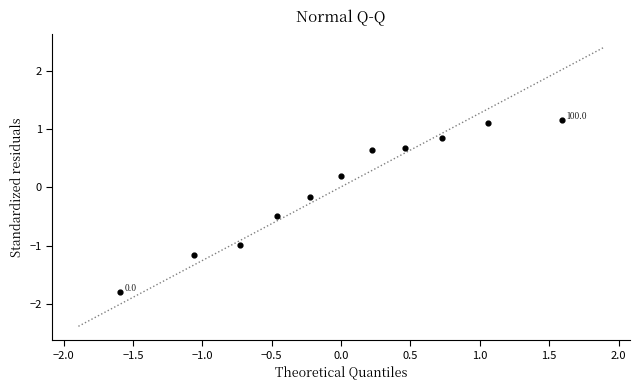

What is the range of X values (max minus min)?

3.2